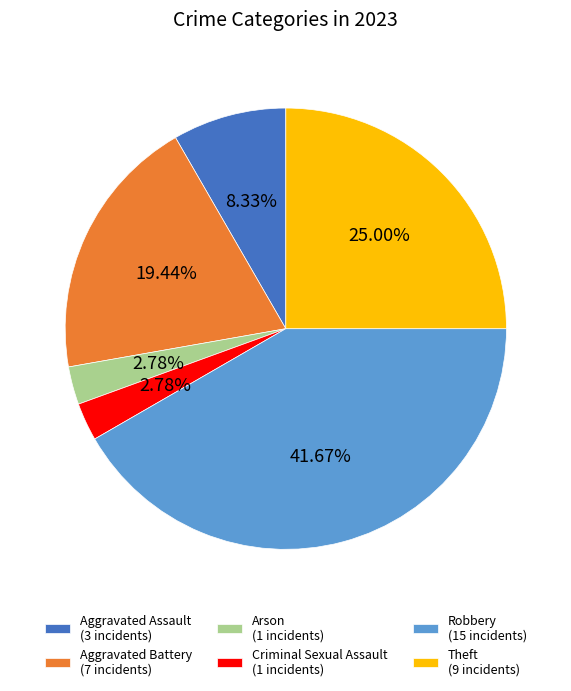

Is there any slice that represents more than half of the pie?

No